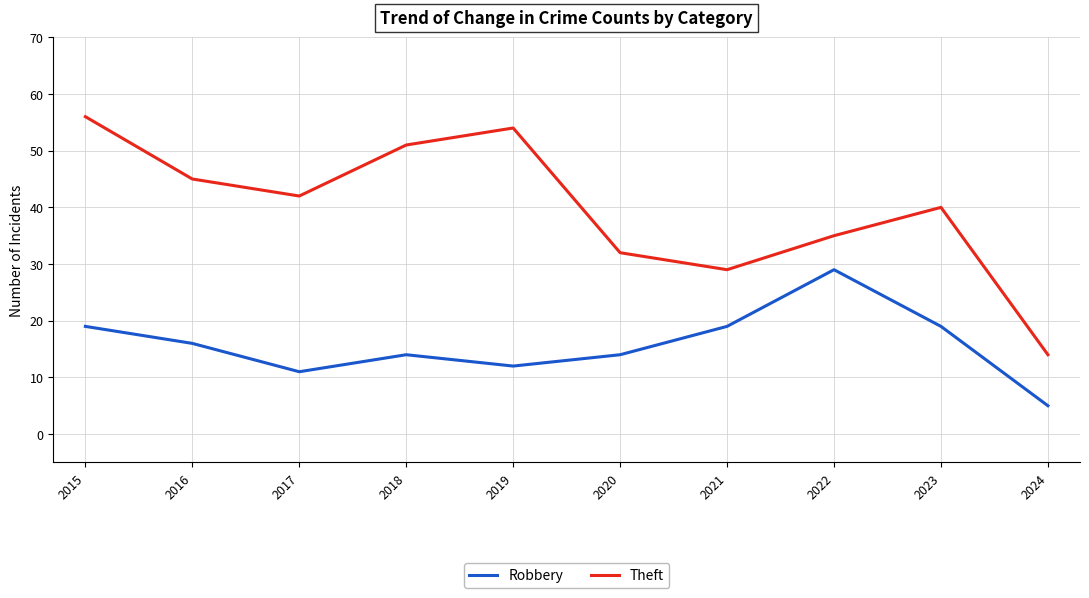

Reading left to right, extract all data points from this chart.

Robbery: 2015=19	2016=16	2017=11	2018=14	2019=12	2020=14	2021=19	2022=29	2023=19	2024=5
Theft: 2015=56	2016=45	2017=42	2018=51	2019=54	2020=32	2021=29	2022=35	2023=40	2024=14